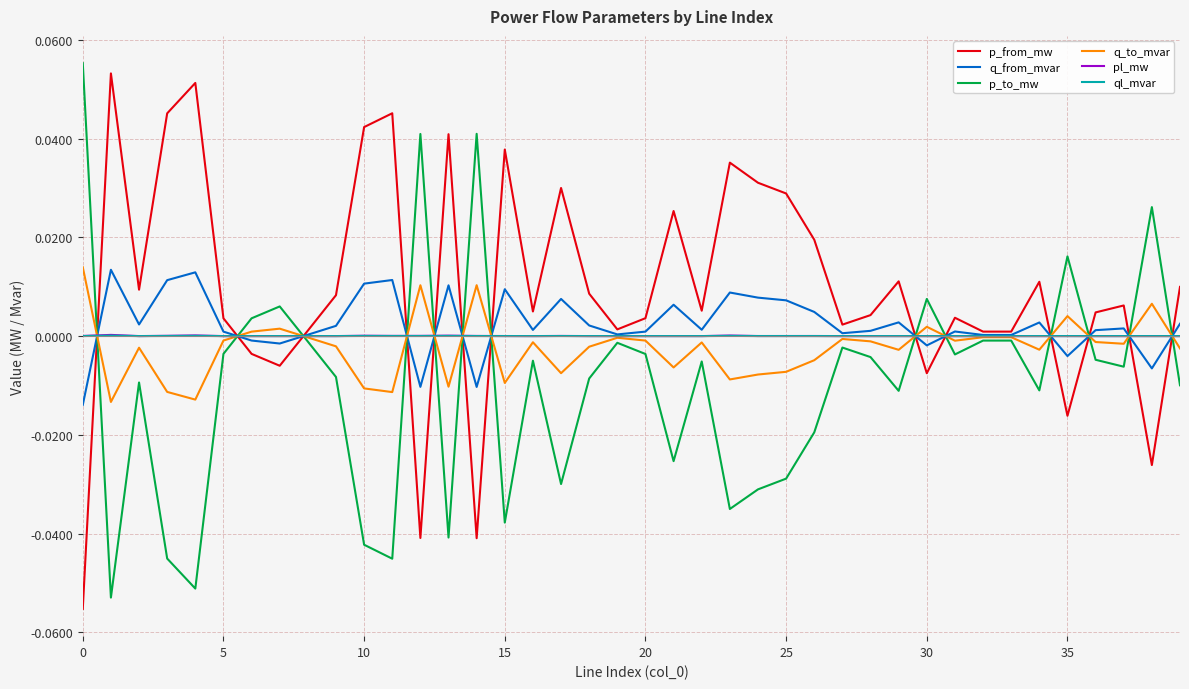

True or false: p_from_mw and p_to_mw cross at least once.

True